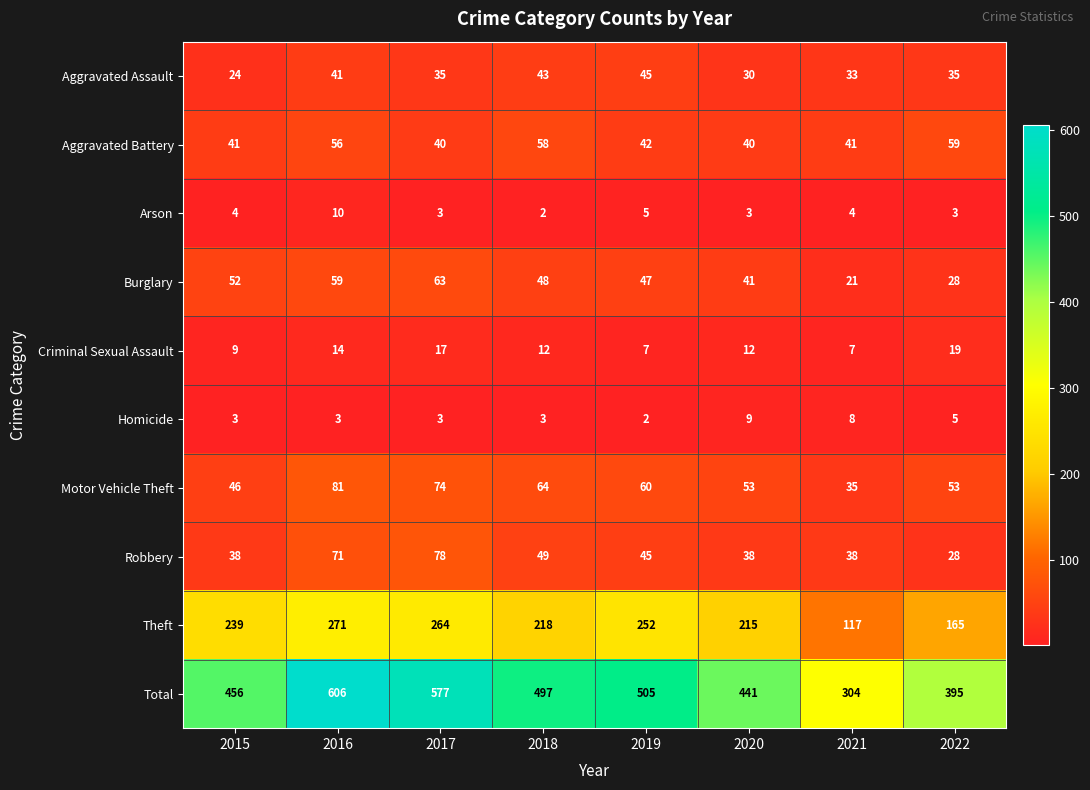

What is the average value of the Arson series?

4